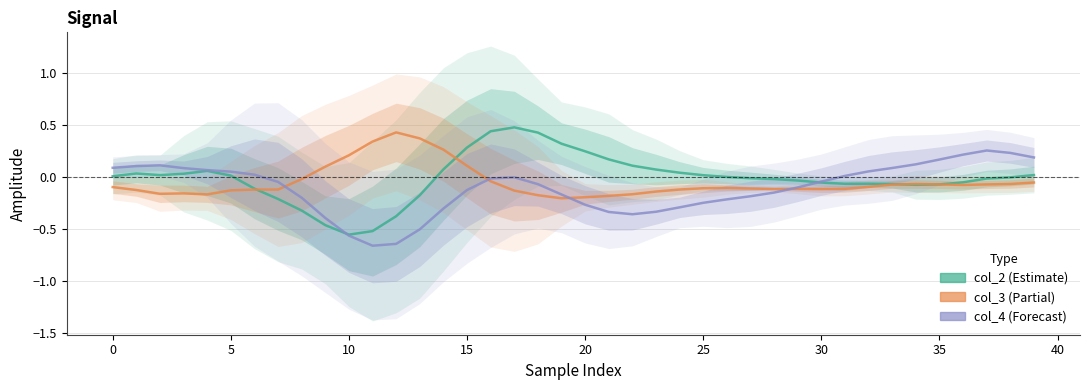

Which series has the largest range (max minus min)?

col_2